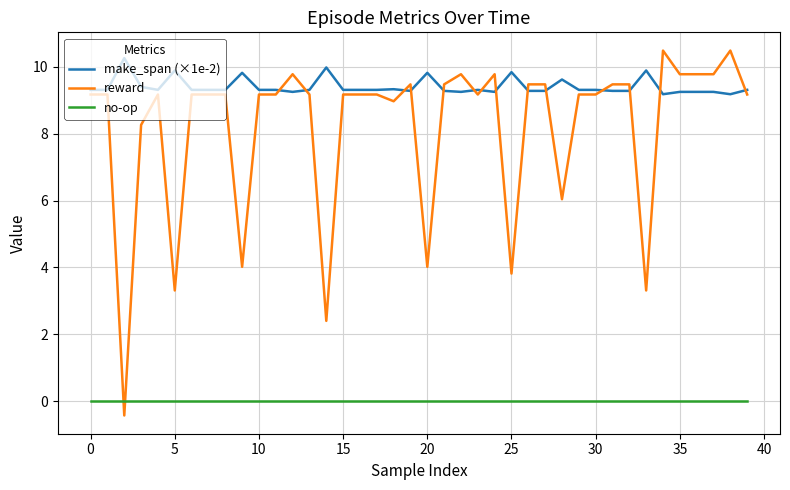

What is the minimum value for reward?

-0.4